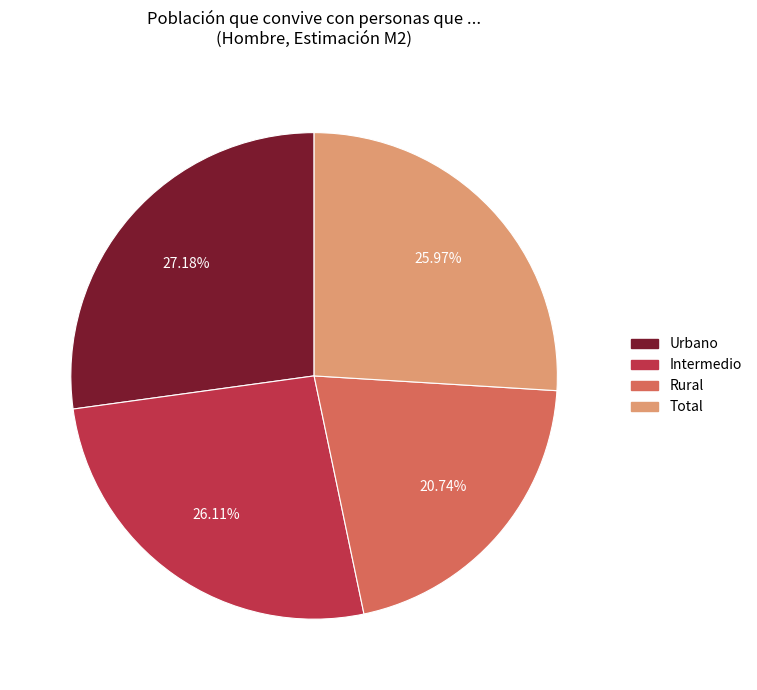

To the nearest percent, what percentage of the pie is Rural?

21%